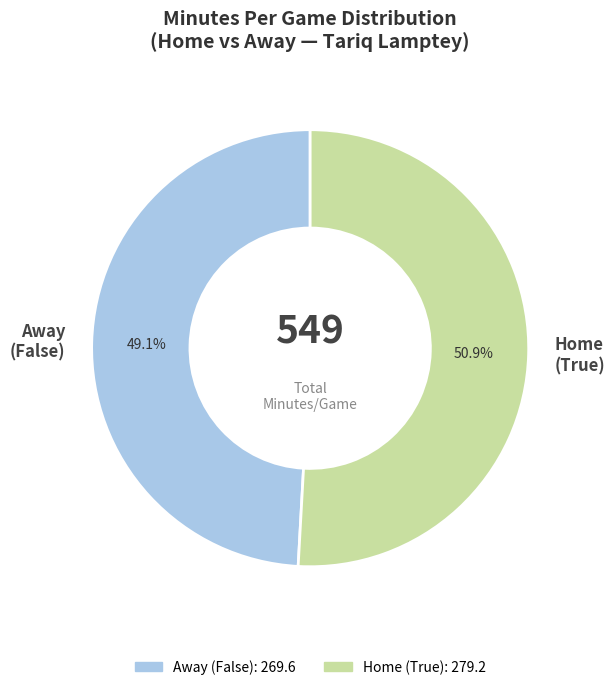

Combined, do Home (True) and Away (False) account for over 50%?

Yes